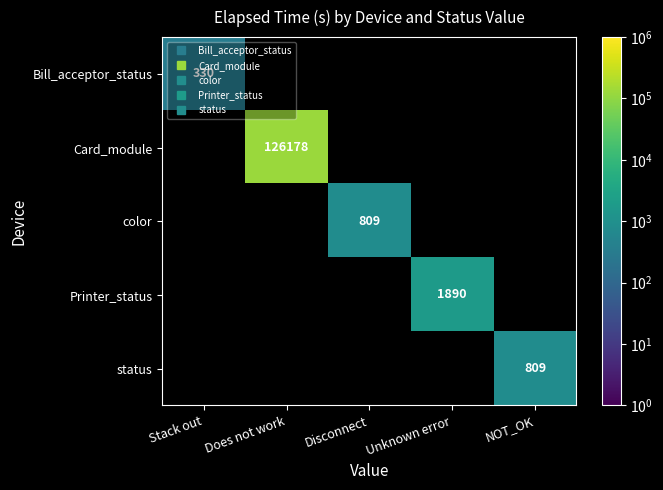

What is the highest value of the Bill_acceptor_status series?

330.0